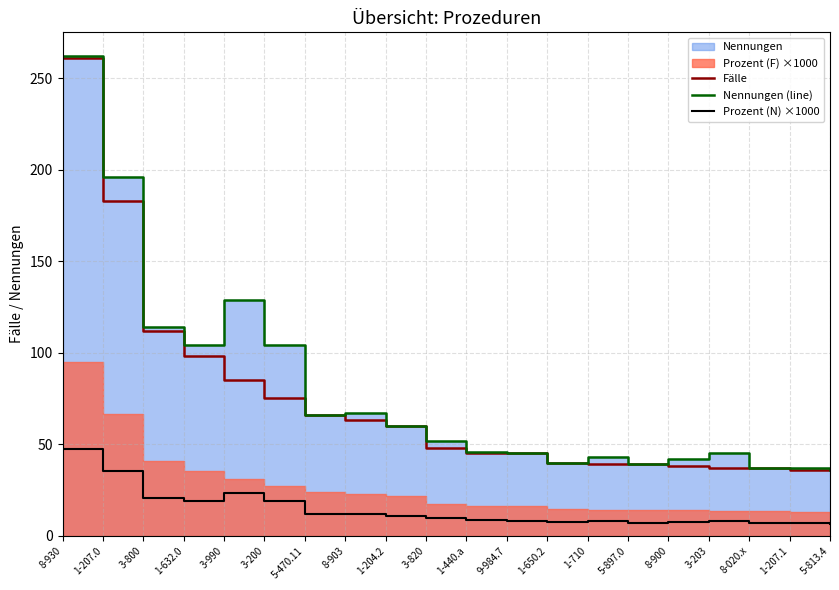

What is the difference between the second highest and minimum values in the Prozent (N) ×1000 series?

29.0